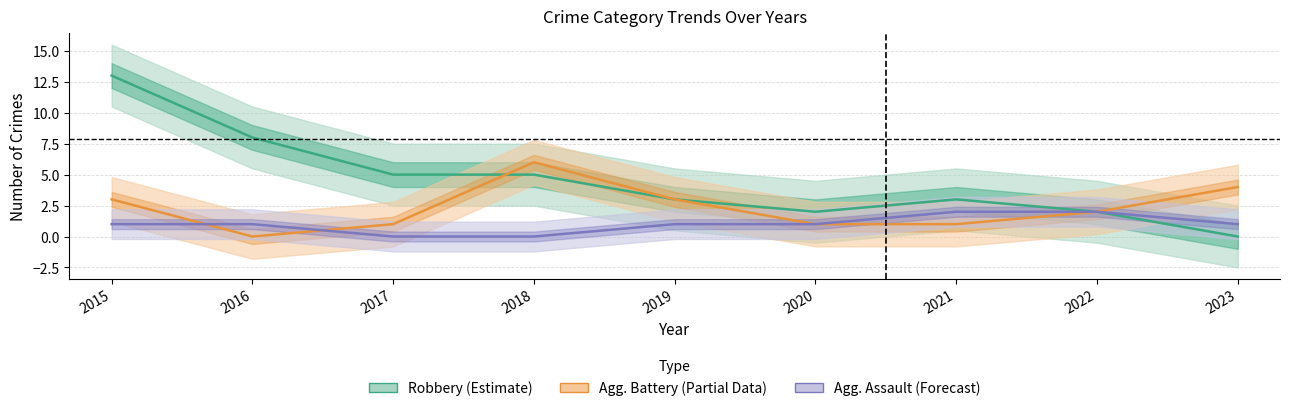

Which series has the widest spread of values?

Robbery (Estimate)